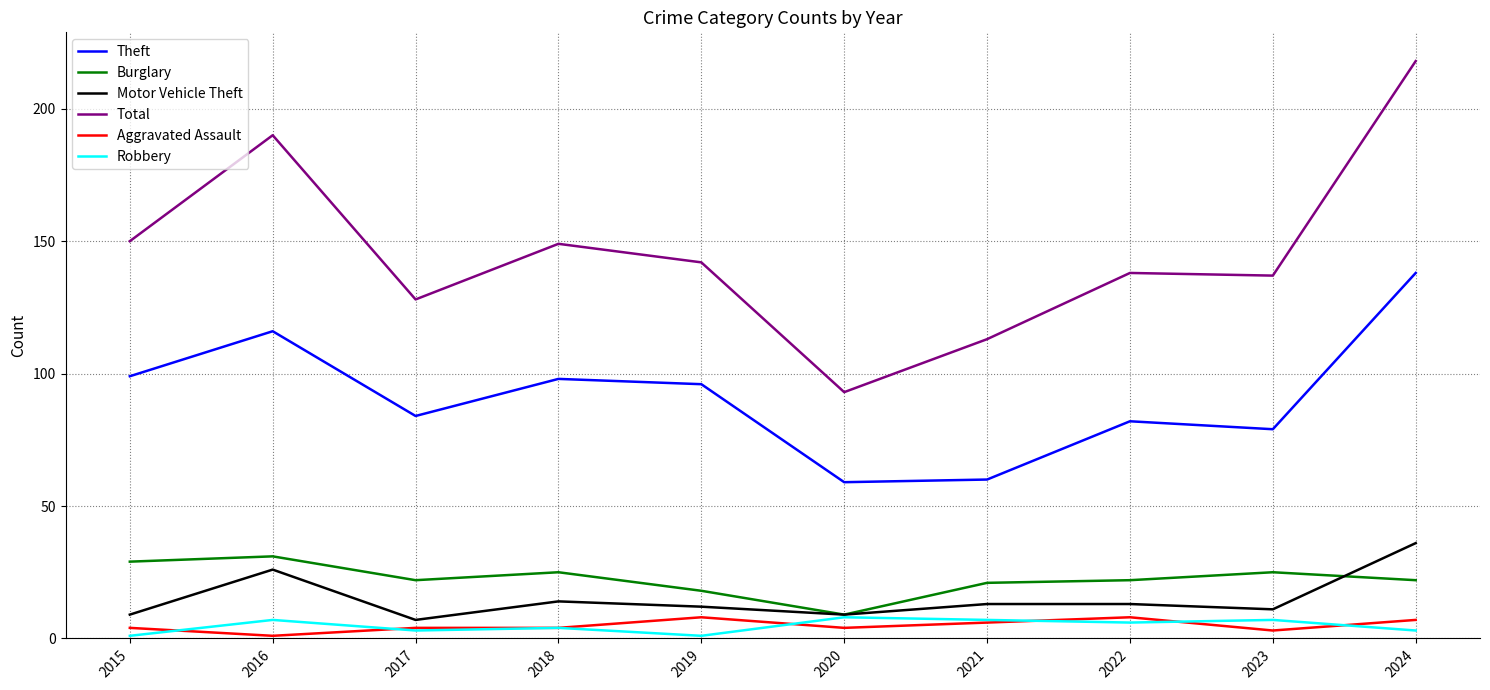

Which series has the widest spread of values?

Total